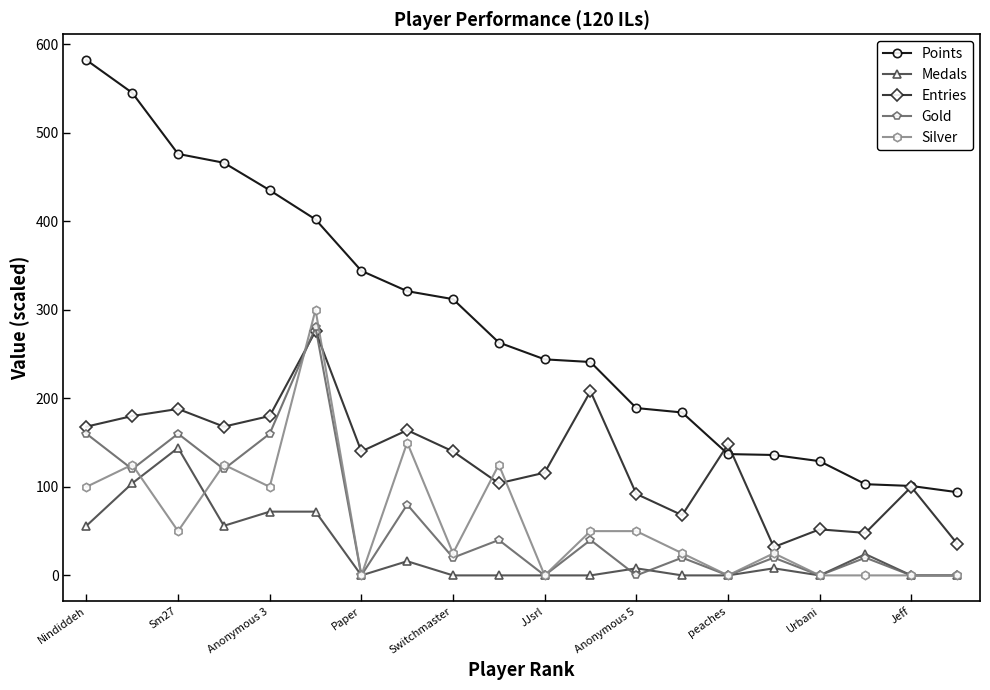

What is the maximum value for Silver?

300